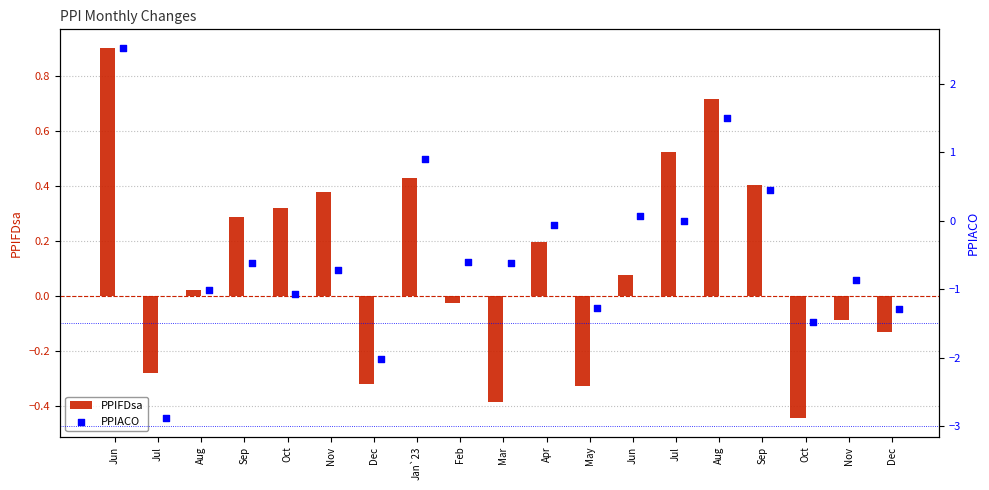

What is the total value across all series at Jan`23?

1.3